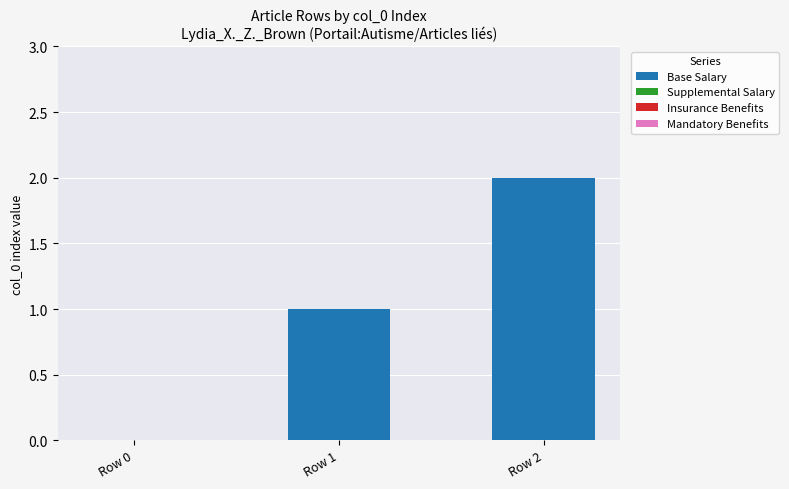

What is the sum of all values?

3